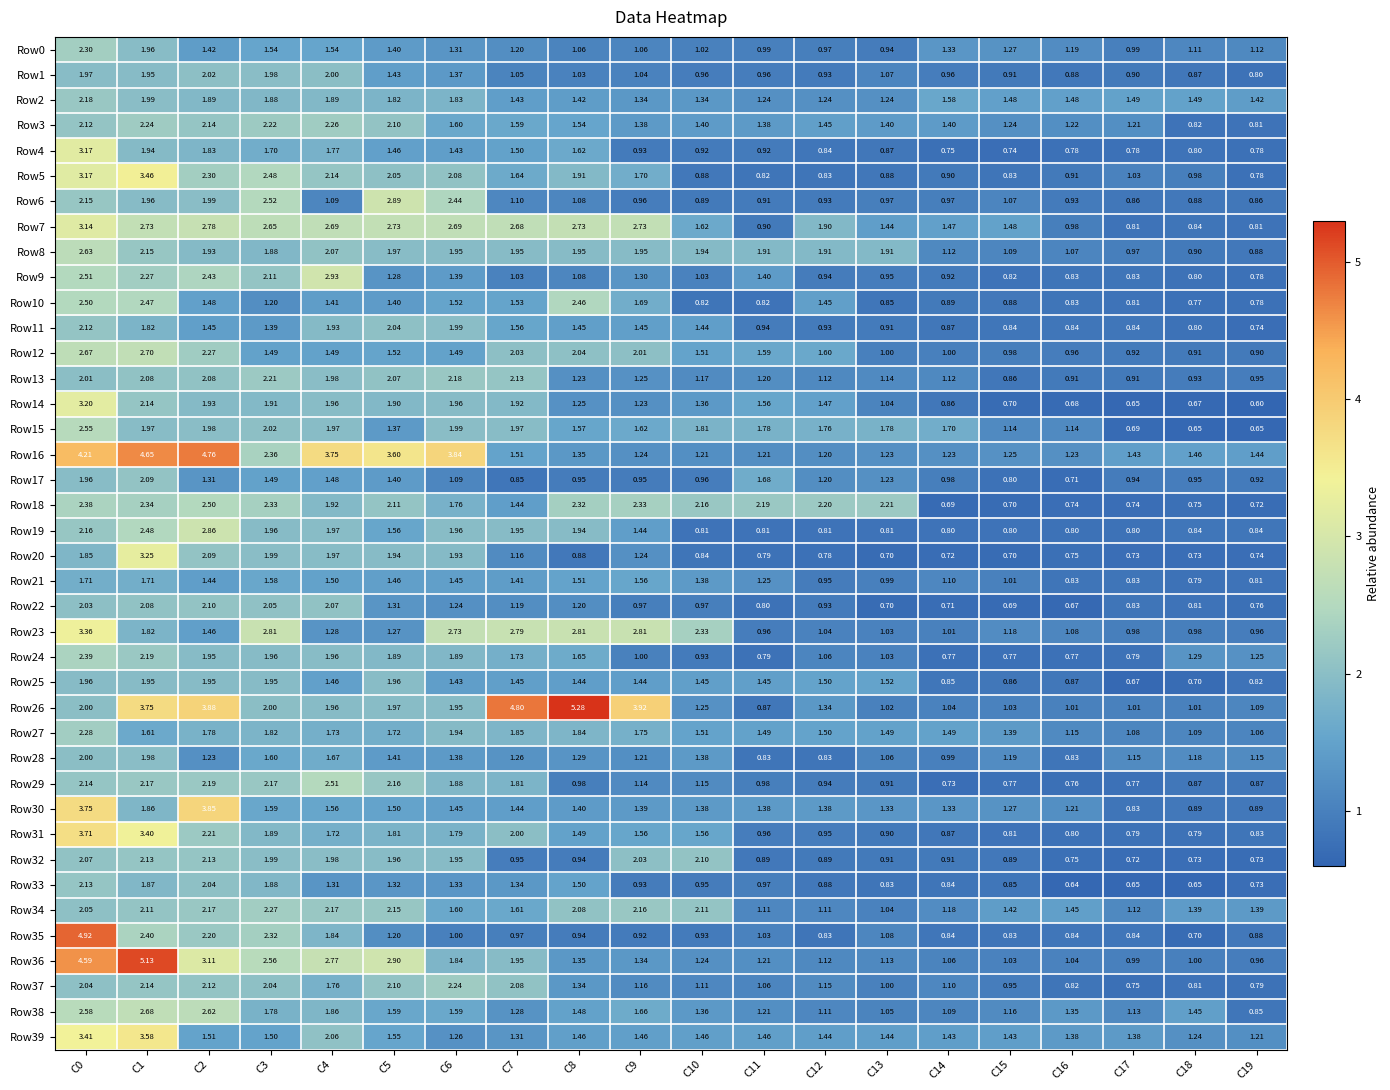

Is the value of Row30 at C10 greater than the value of Row28 at C8?

Yes